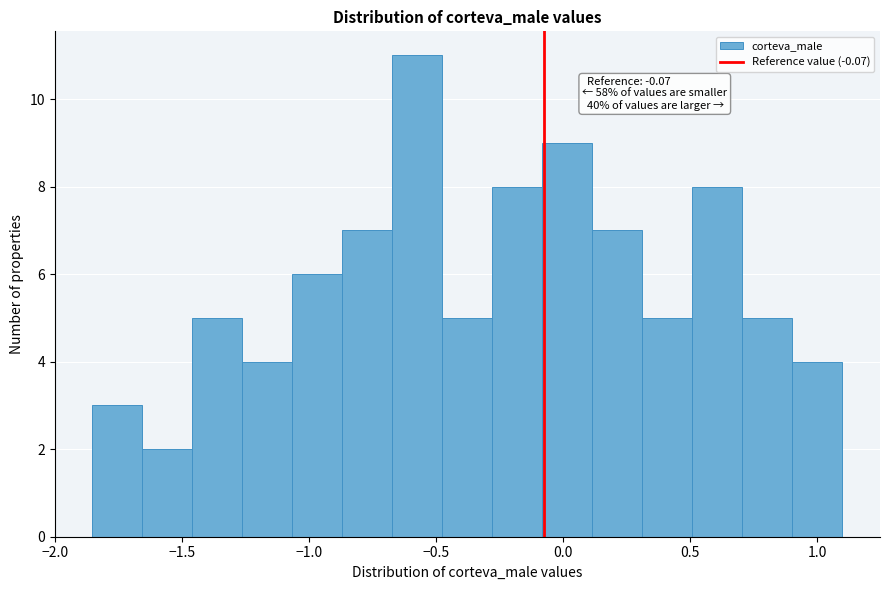

Around what value on the x-axis is the tallest bar? Give the approximate position of its centre, as read against the axis.

-0.55